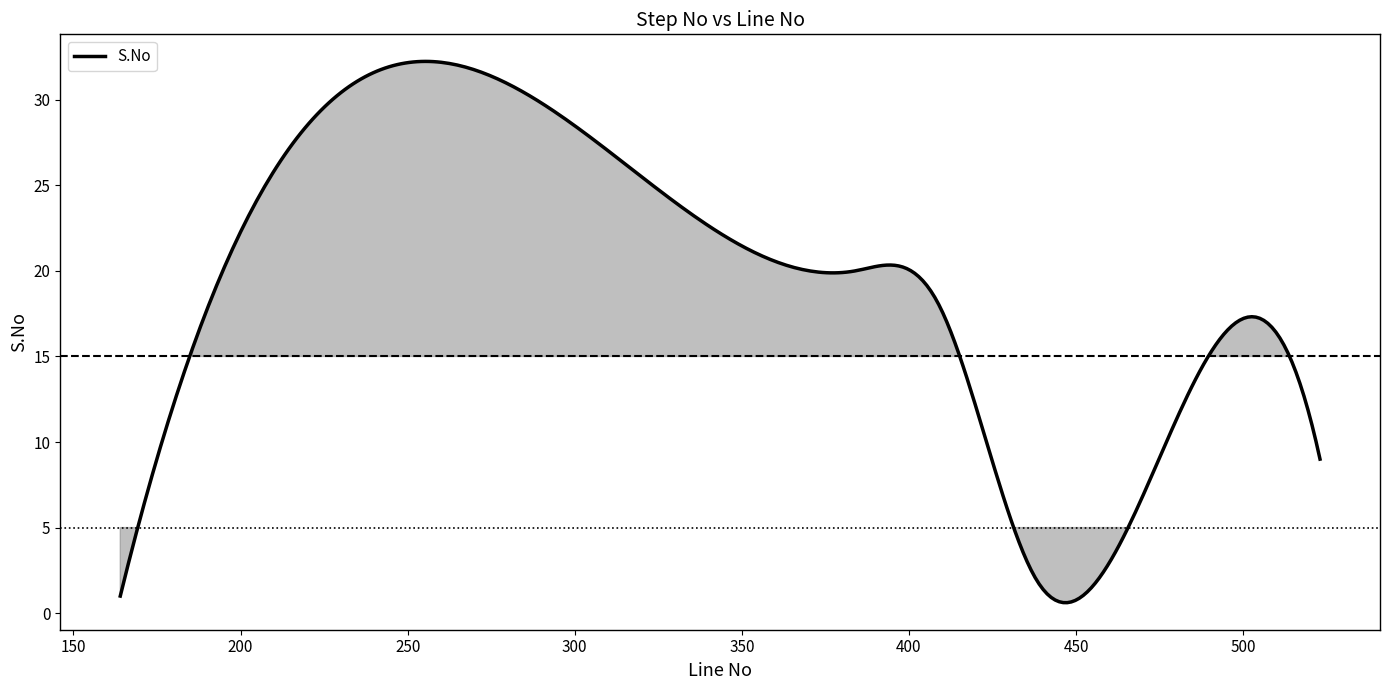

What is the greatest value displayed?

32.2